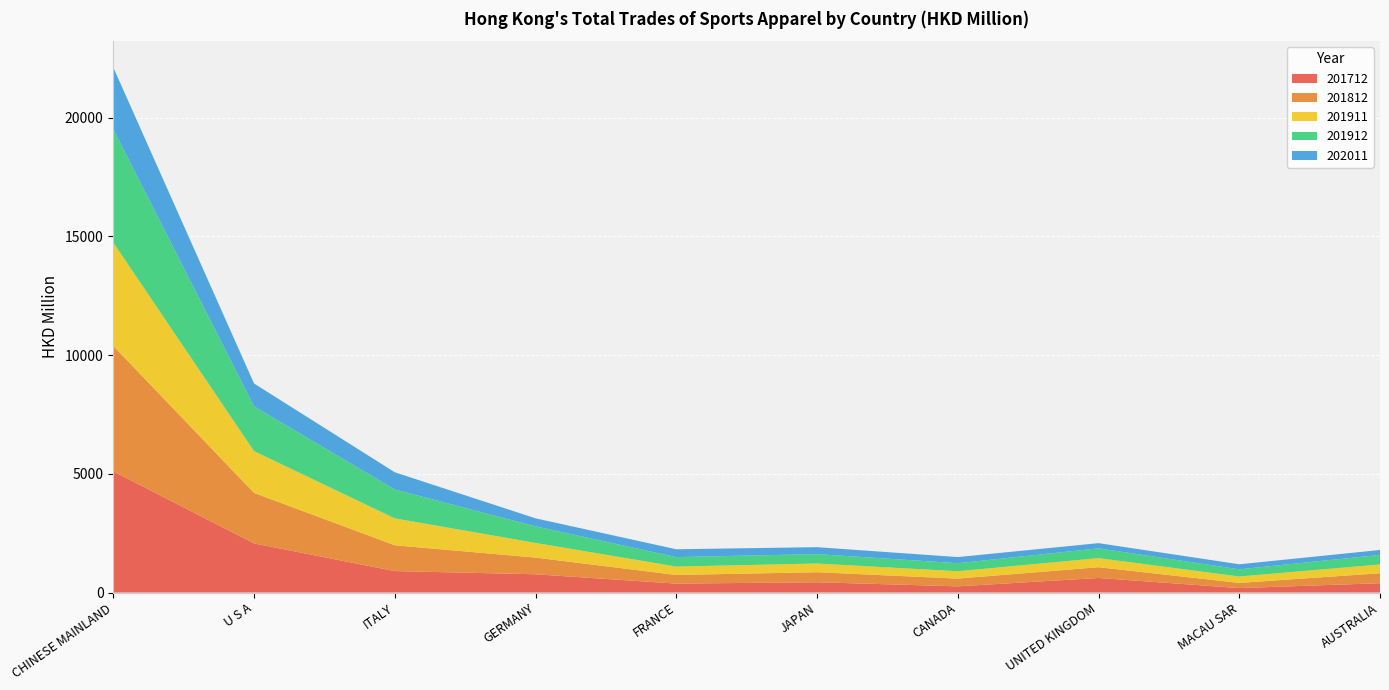

Reading right to left, list all the values displayed in this chart.

201712: AUSTRALIA=392.6	MACAU SAR=186.9	UNITED KINGDOM=612.7	CANADA=260.7	JAPAN=432.8	FRANCE=375.6	GERMANY=768.6	ITALY=902.9	U S A=2069.4	CHINESE MAINLAND=5105.6
201812: AUSTRALIA=419.2	MACAU SAR=217.8	UNITED KINGDOM=453.9	CANADA=325.2	JAPAN=422.5	FRANCE=363.5	GERMANY=702.6	ITALY=1087.3	U S A=2127.6	CHINESE MAINLAND=5284.1
201911: AUSTRALIA=369.3	MACAU SAR=270.3	UNITED KINGDOM=383.1	CANADA=310.3	JAPAN=366.7	FRANCE=354.4	GERMANY=618.2	ITALY=1135.1	U S A=1759.4	CHINESE MAINLAND=4354.6
201912: AUSTRALIA=403.6	MACAU SAR=302.8	UNITED KINGDOM=412.1	CANADA=338.4	JAPAN=396.3	FRANCE=399.3	GERMANY=699.3	ITALY=1216.0	U S A=1888.1	CHINESE MAINLAND=4772.9
202011: AUSTRALIA=207.3	MACAU SAR=212.0	UNITED KINGDOM=218.4	CANADA=258.7	JAPAN=292.4	FRANCE=329.5	GERMANY=337.1	ITALY=725.0	U S A=962.6	CHINESE MAINLAND=2605.8